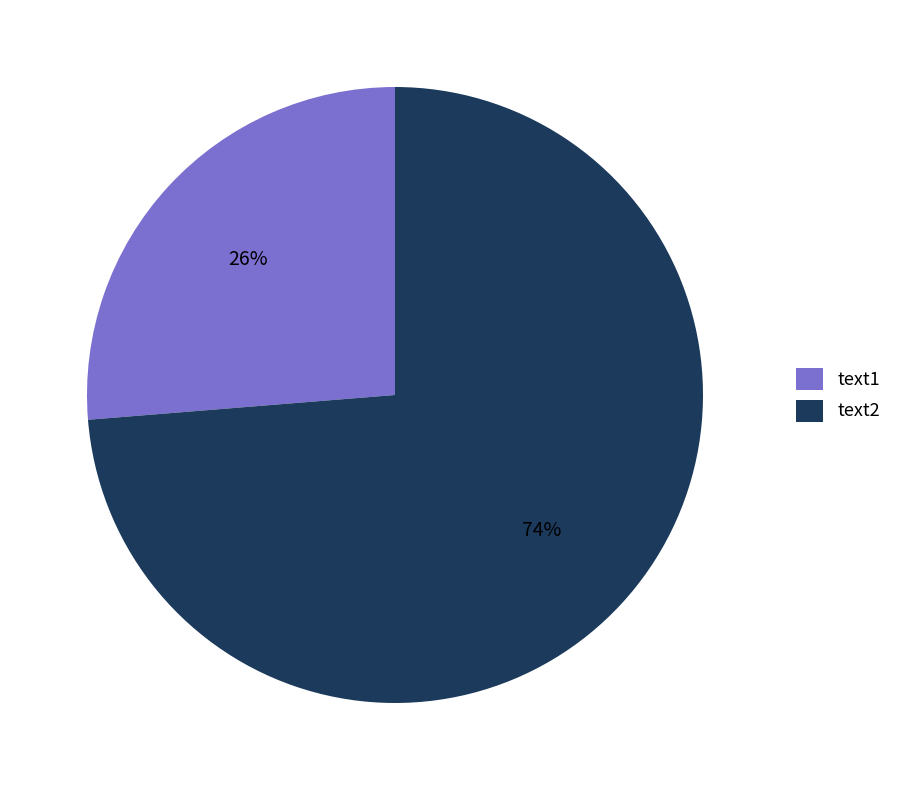

Is the sum of text1 and text2 greater than half?

Yes